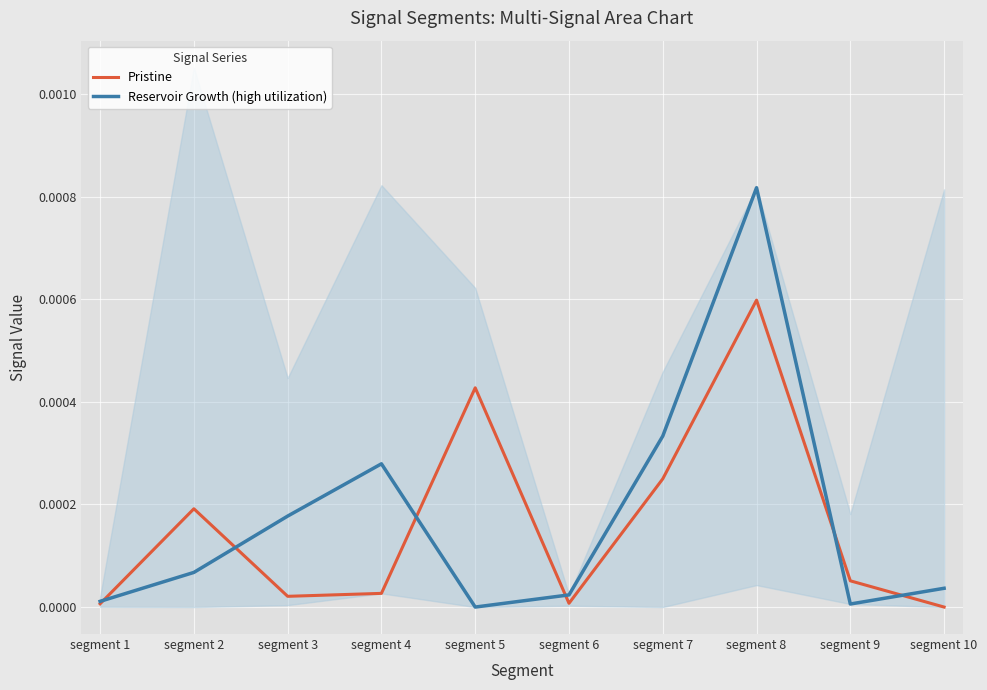

At which category does Pristine reach its first local valley?

segment 3